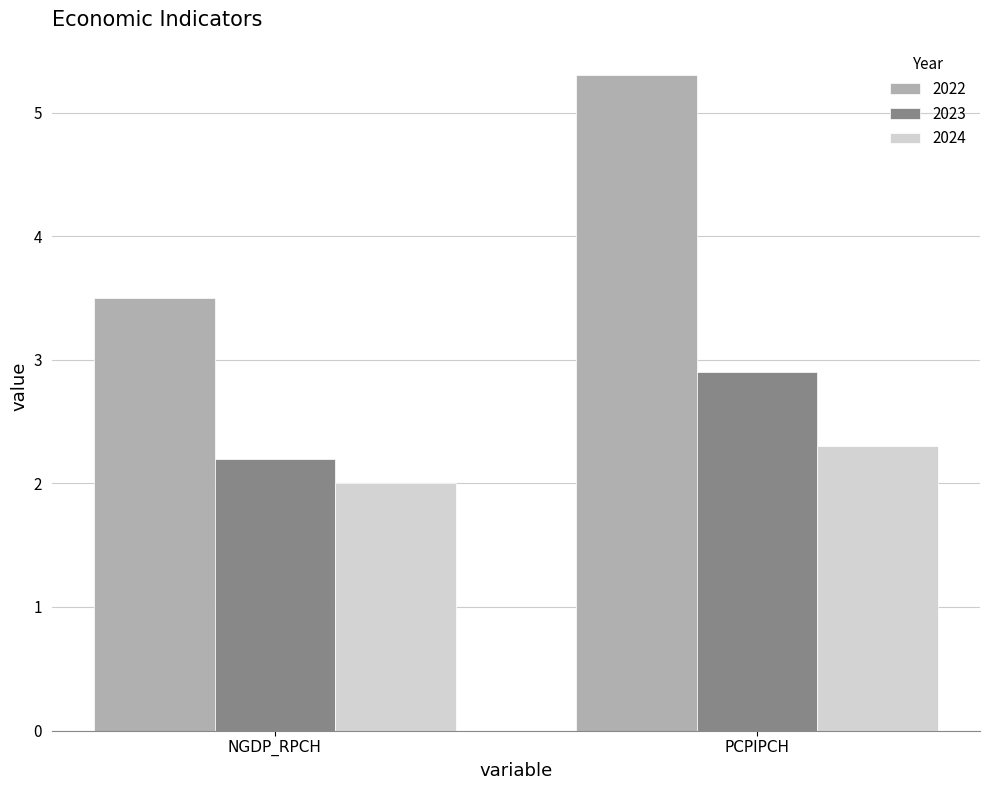

Rank the categories by 2024 value from highest to lowest.

PCPIPCH, NGDP_RPCH